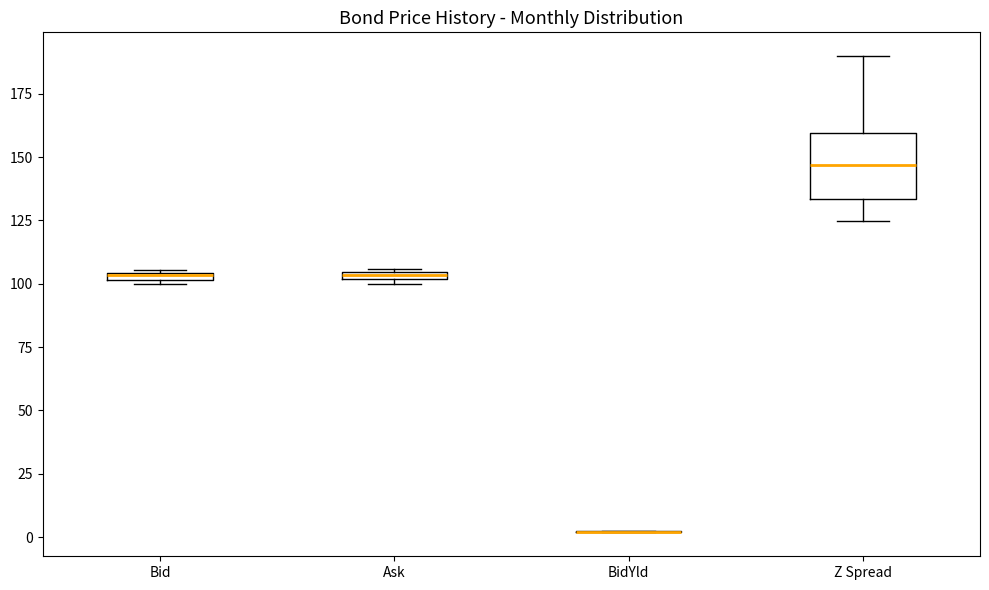

Where is the lower edge of the box for Ask on the y-axis? The values are not printed on the chart, so give them approximately, as read against the axis.

100